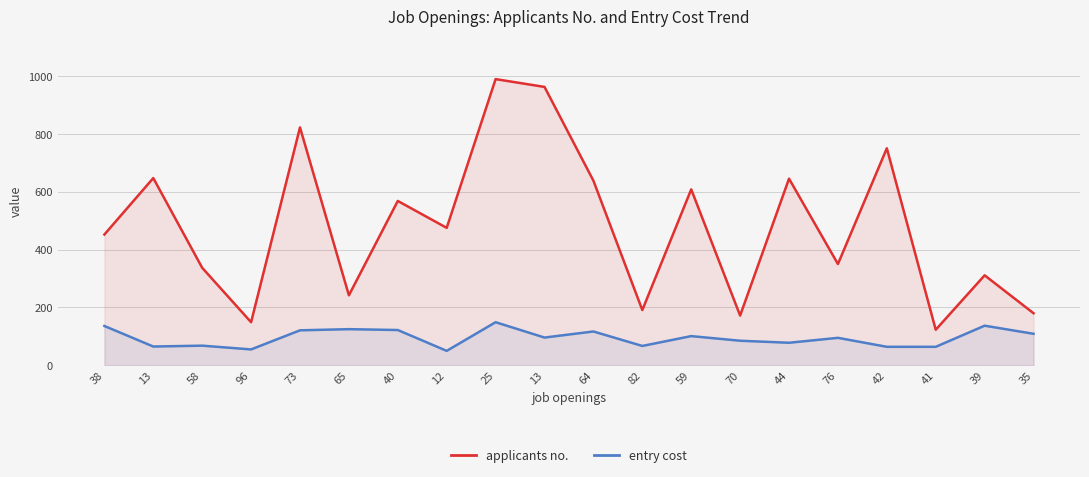

What are all the series names shown in the legend?

applicants no., entry cost